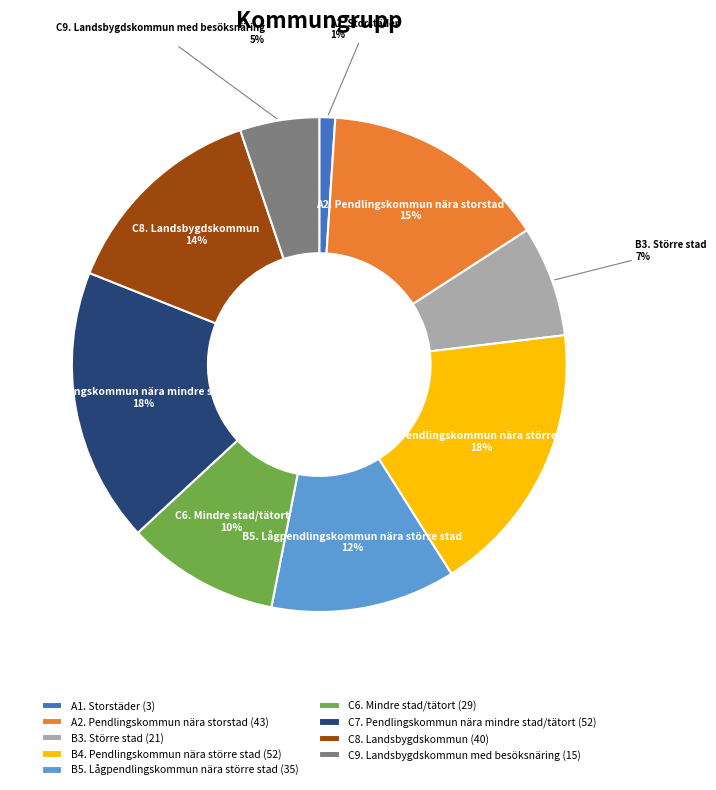

To the nearest percent, what is the average slice percentage?

11%